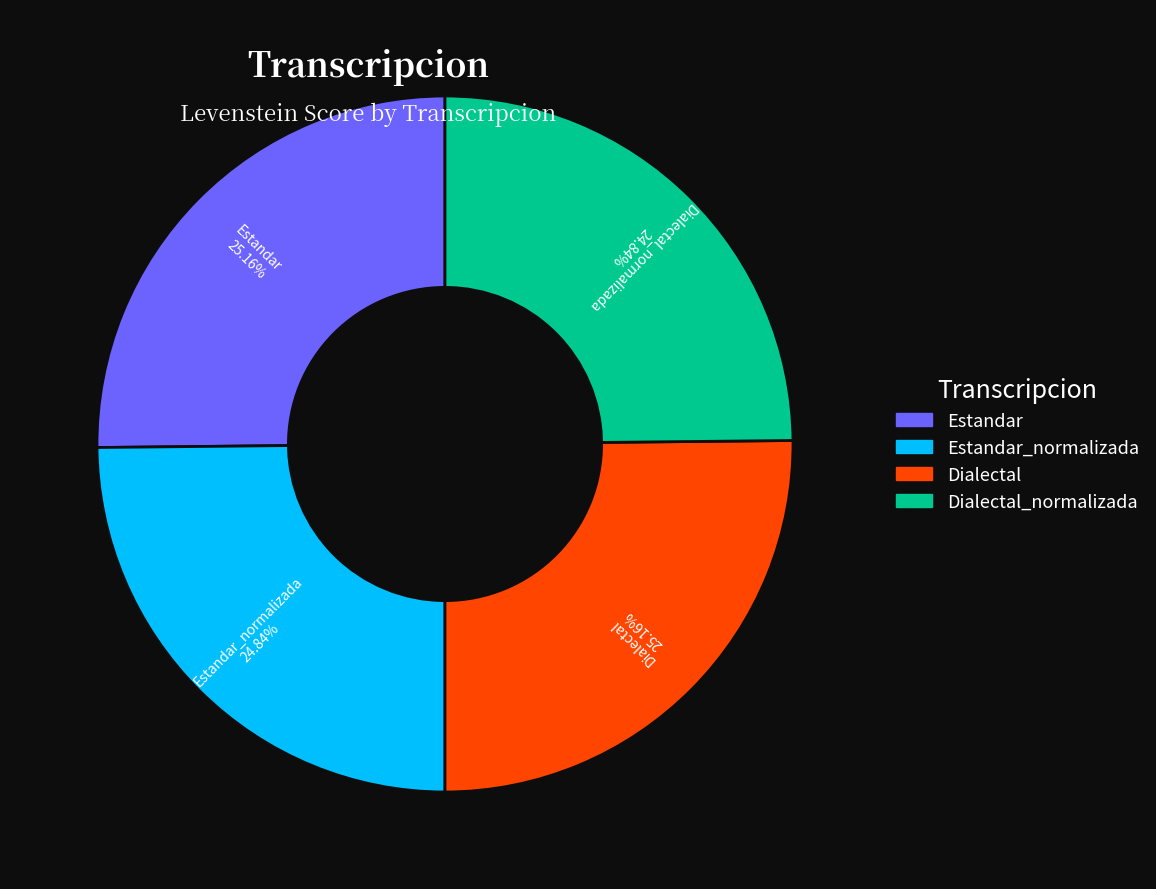

Is there a majority slice in this chart?

No